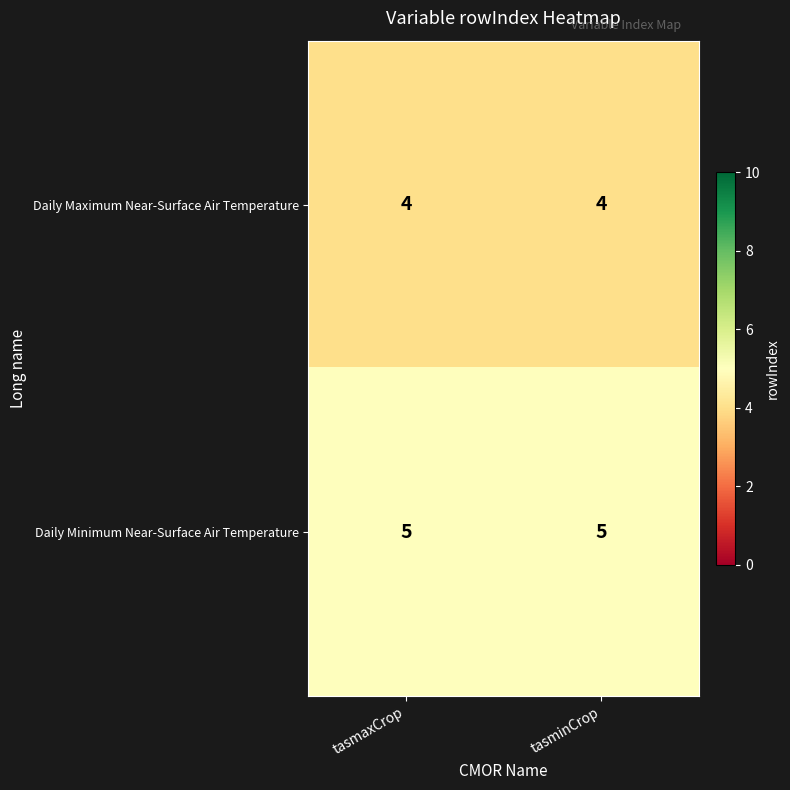

Is the value of Daily Maximum Near-Surface Air Temperature at tasminCrop greater than the value of Daily Minimum Near-Surface Air Temperature at tasmaxCrop?

No